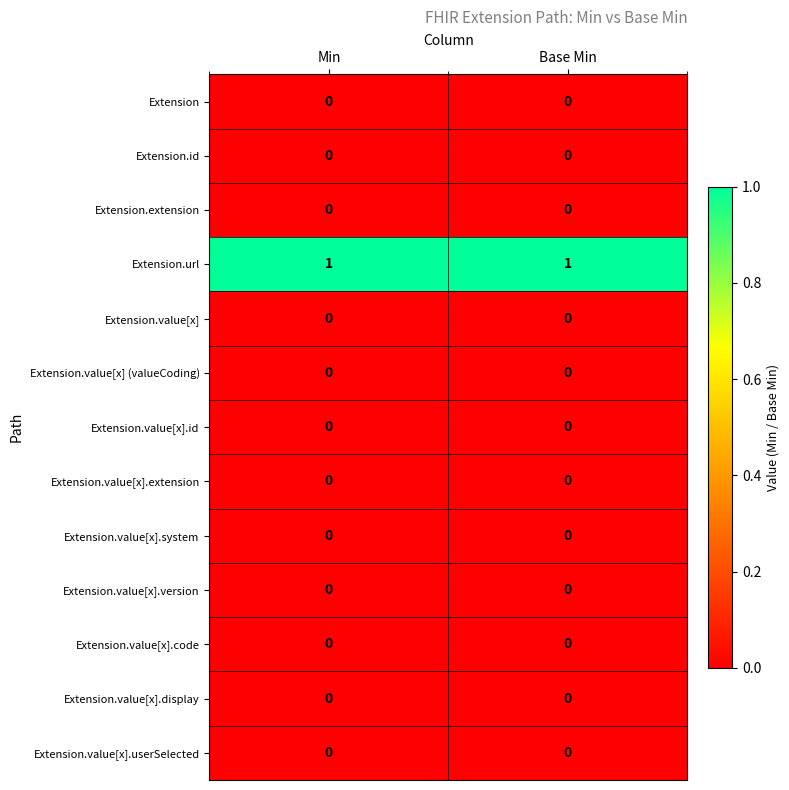

What is the difference between the highest and lowest values at Base Min?

1